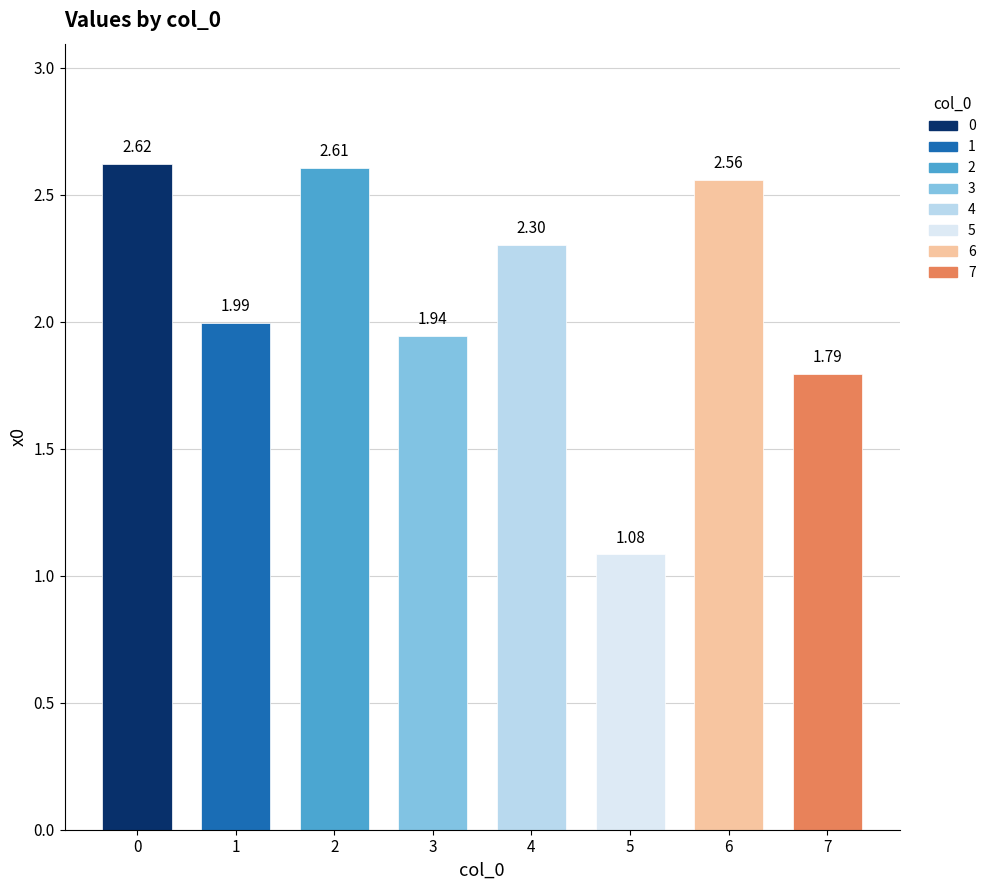

What is the difference between the maximum and second lowest values?

0.8